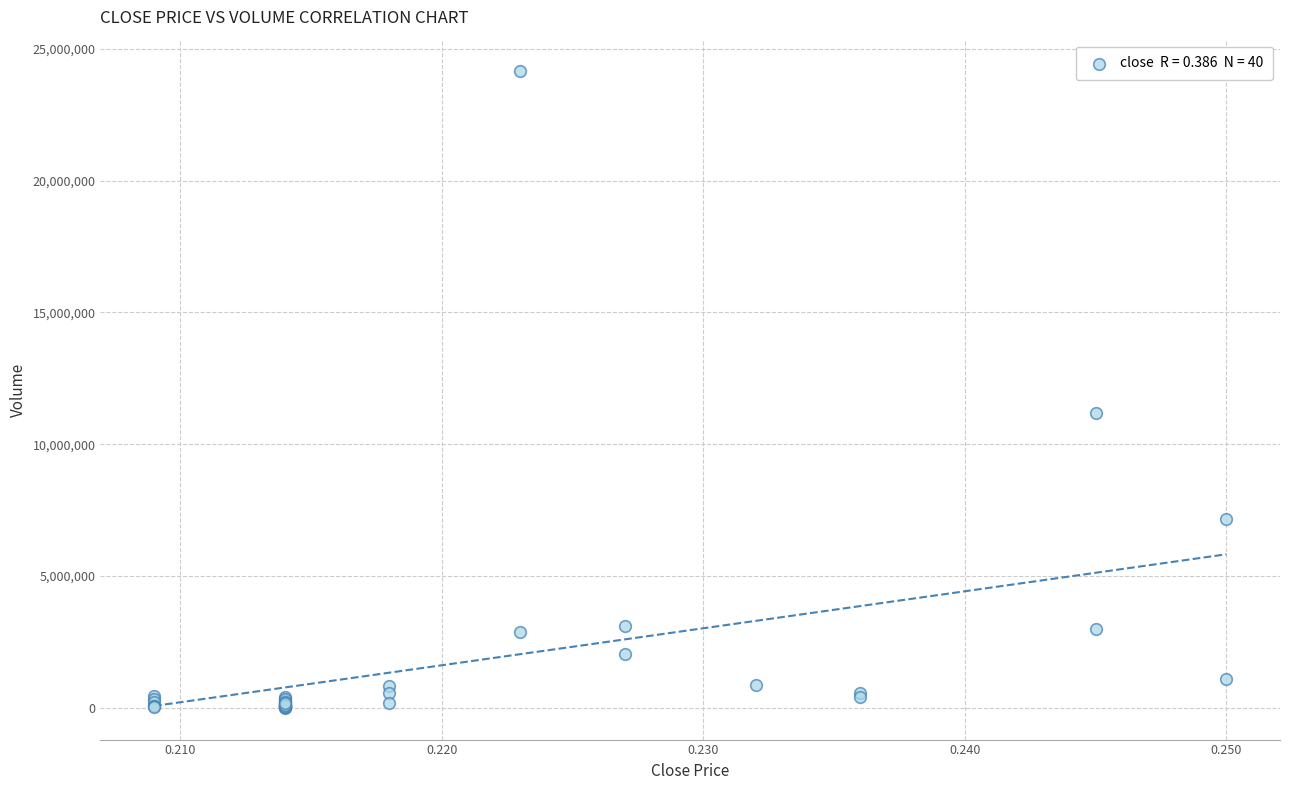

What Y value in the scatter plot is closest to 12074369?

11203279